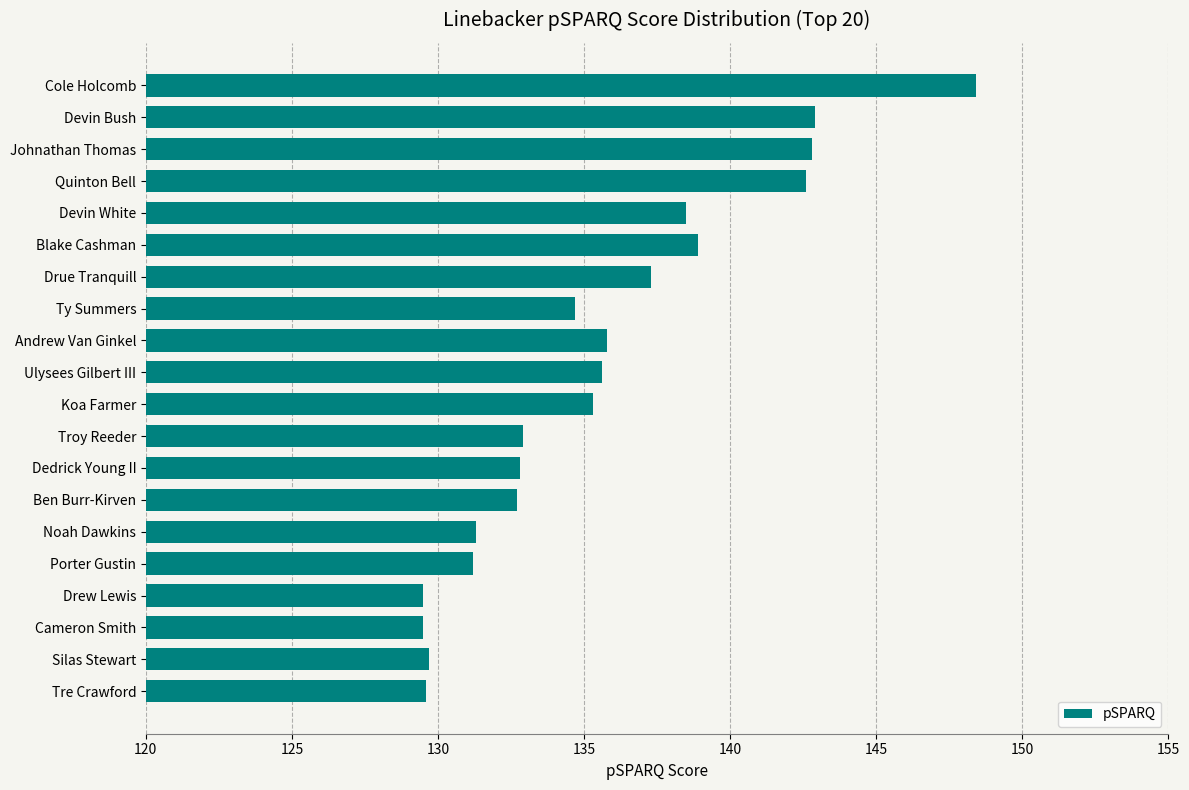

What is the average value?

135.6